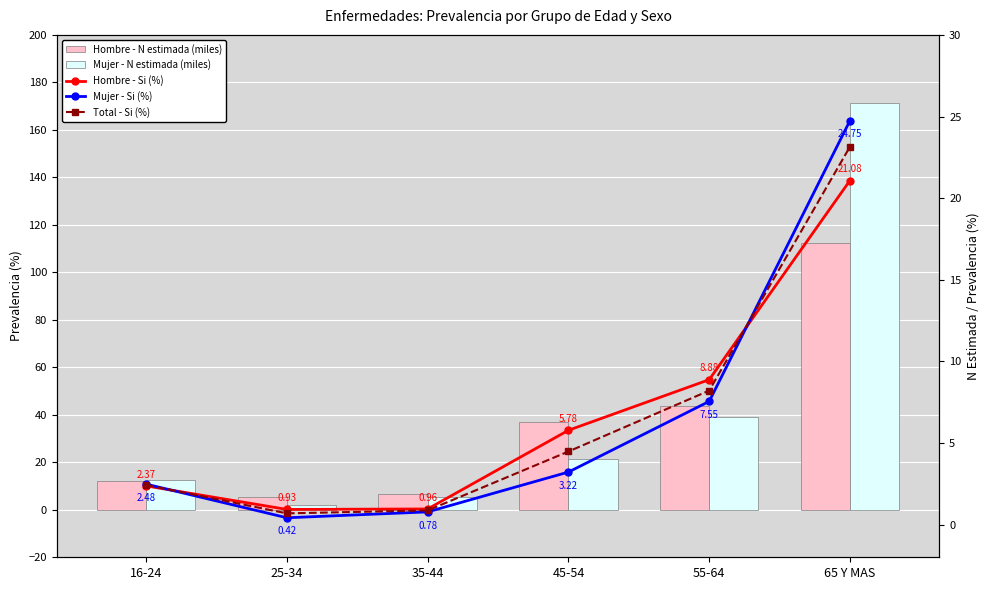

What is the label of the 5th bar from the left?

55-64